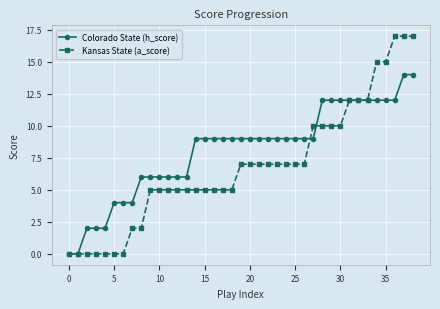

Which series has the largest total across all categories?

Colorado State (h_score)